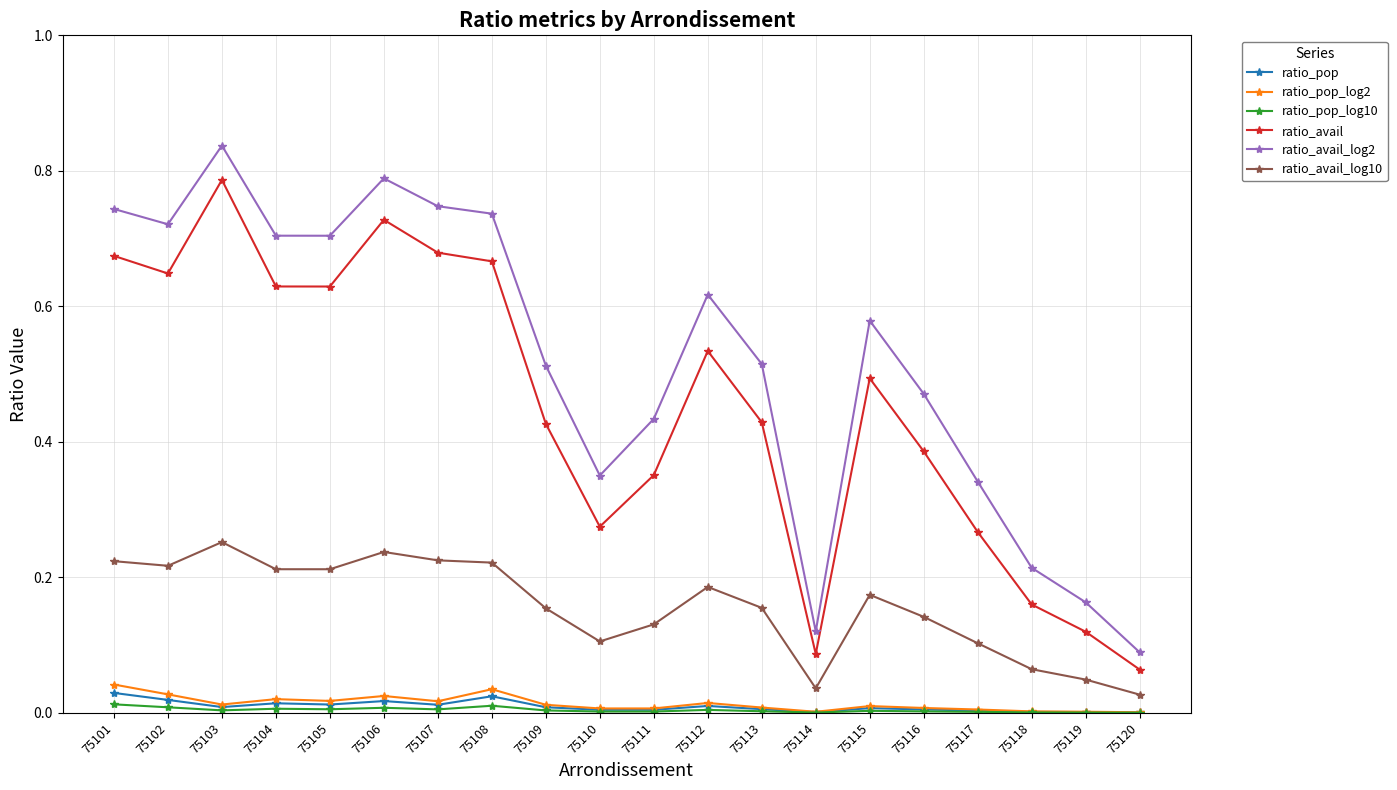

The ratio_pop_log10 series shows 0.0 at 75116. True or false?

True